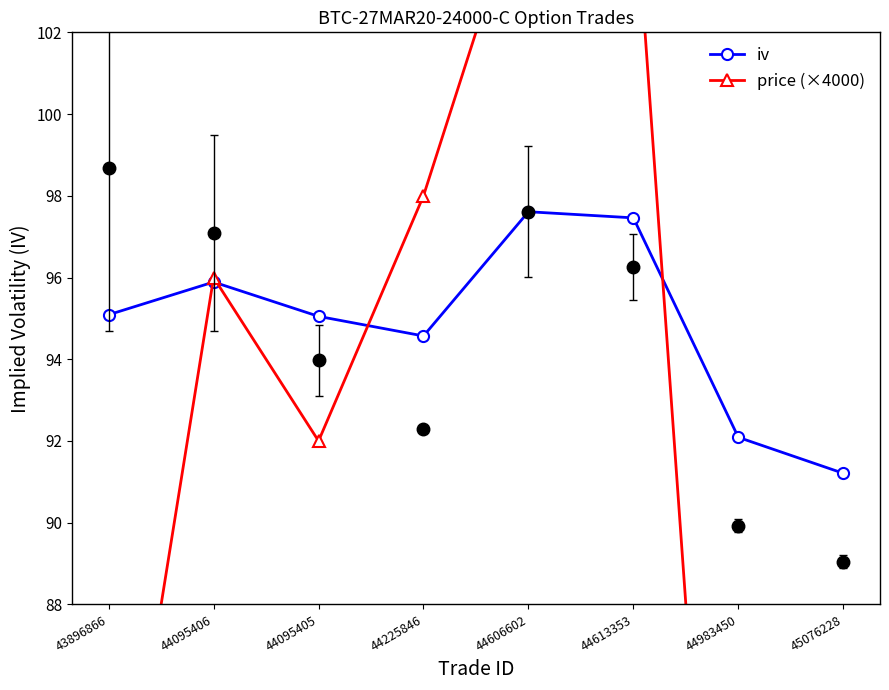

How many intersections are there between iv and price (×4000)?

4